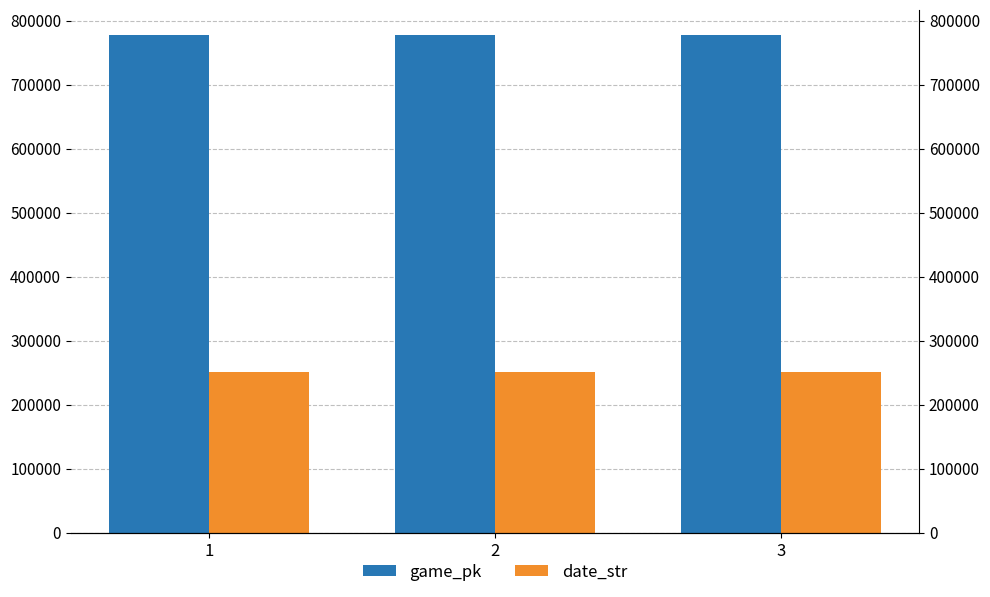

What is the spread (max minus min) of values at 3?

527564